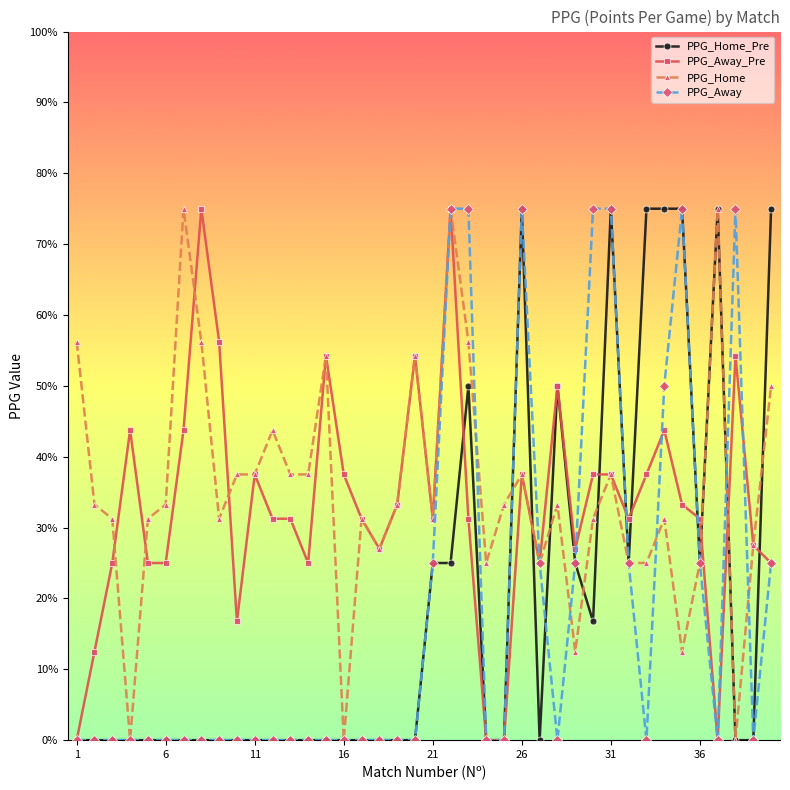

Is this an area chart (filled region under the line)?

No